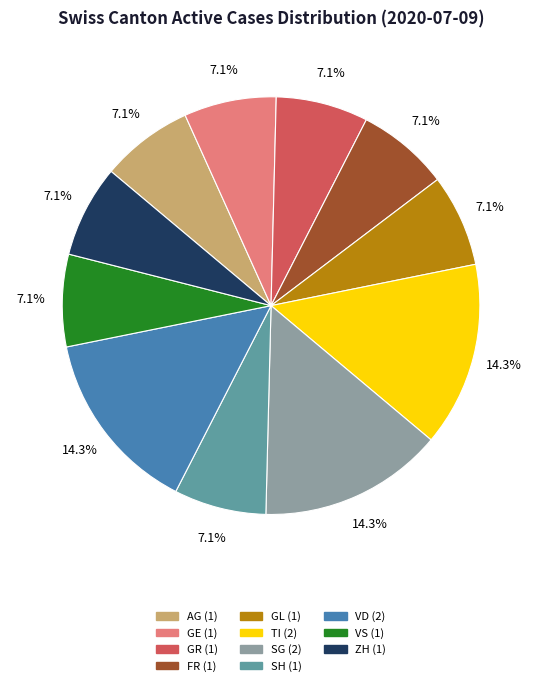

How many slices are in this pie chart?

11